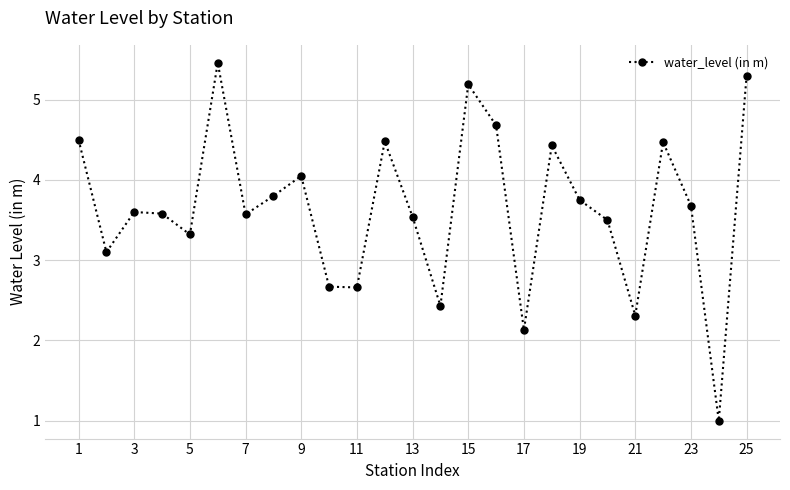

What is the difference between the maximum and minimum values?

4.5